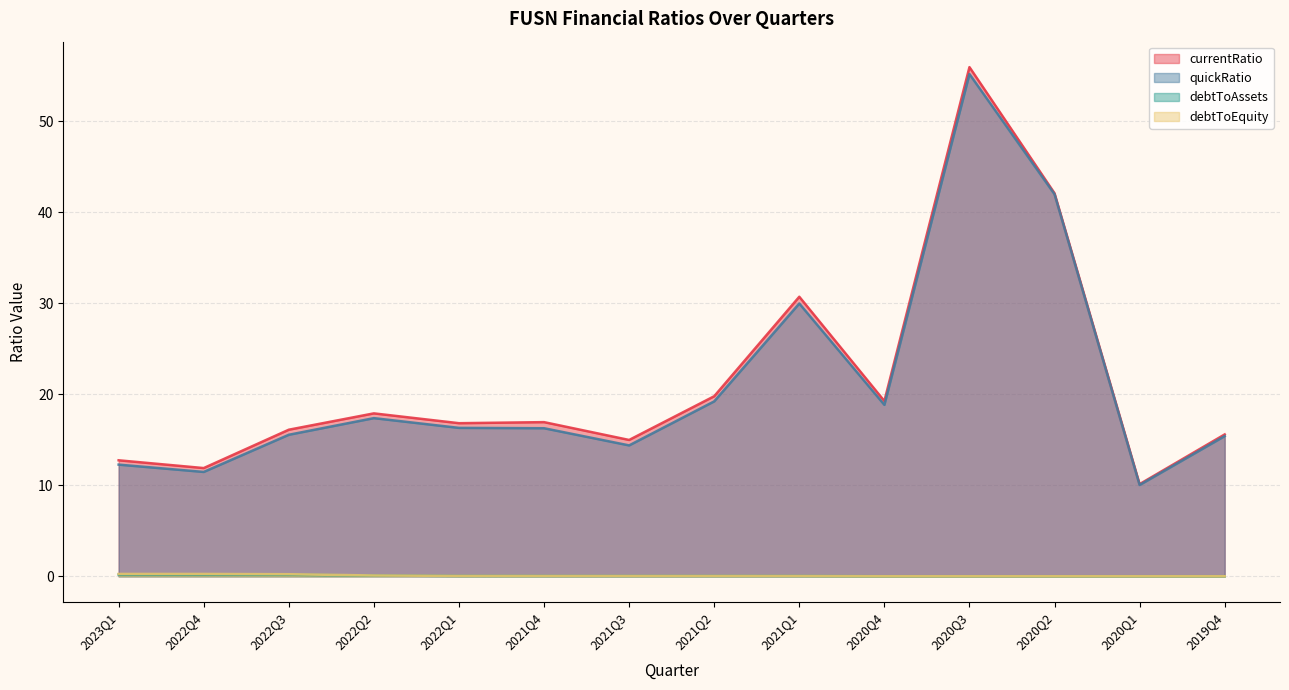

True or false: quickRatio and debtToEquity intersect in this chart.

False